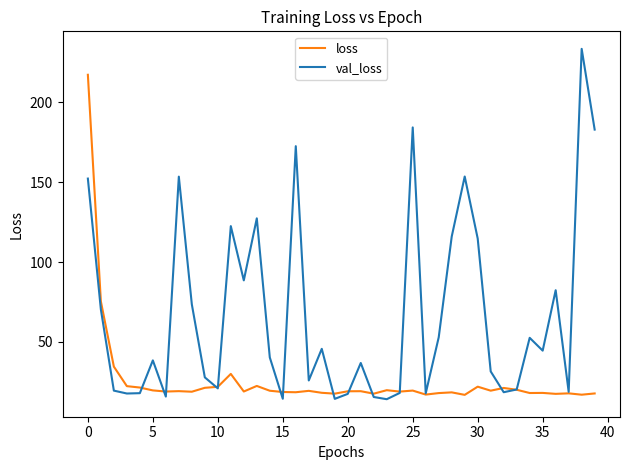

Rank the series by their average value, from highest to lowest.

val_loss, loss